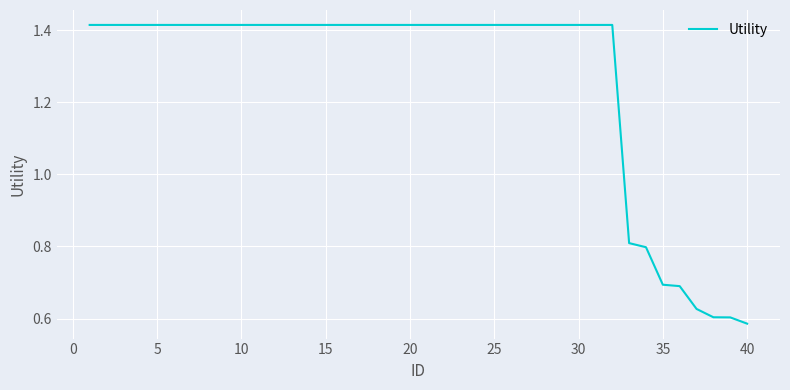

True or false: the data has more than 2 interior local peaks.

False